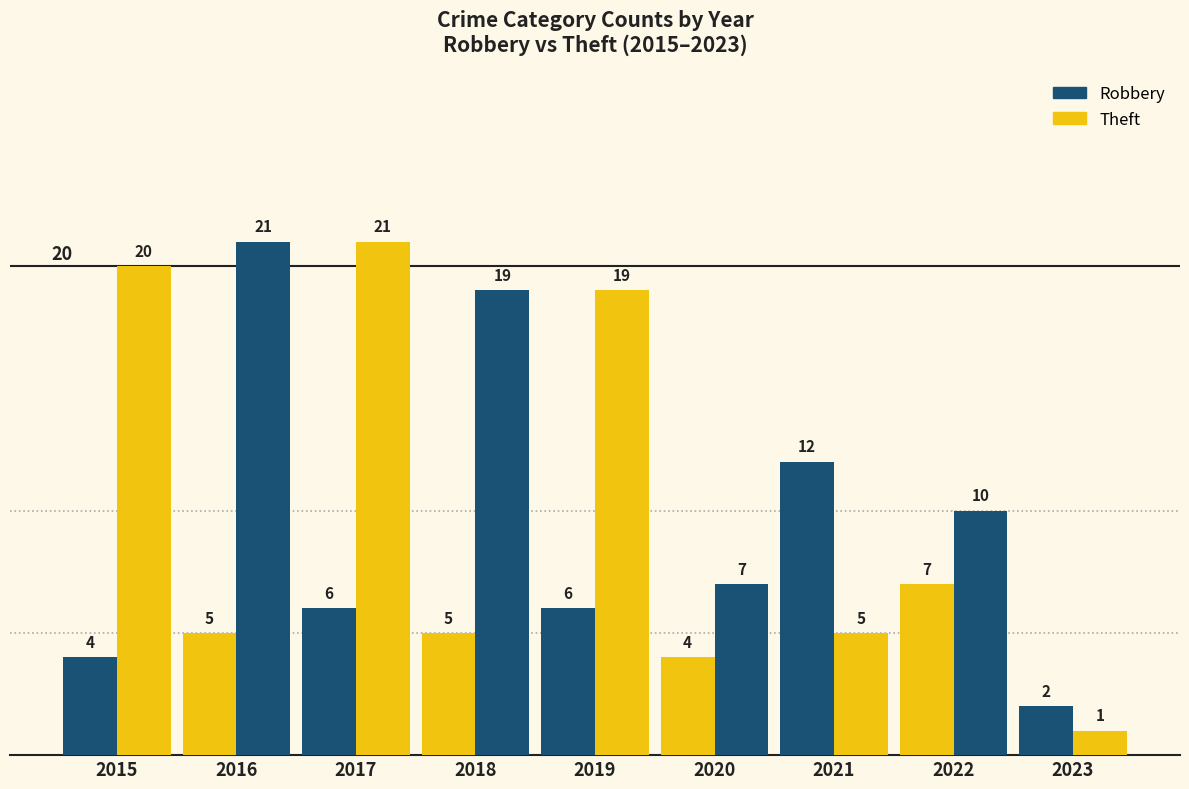

List the series in order of their overall mean, lowest first.

Robbery, Theft